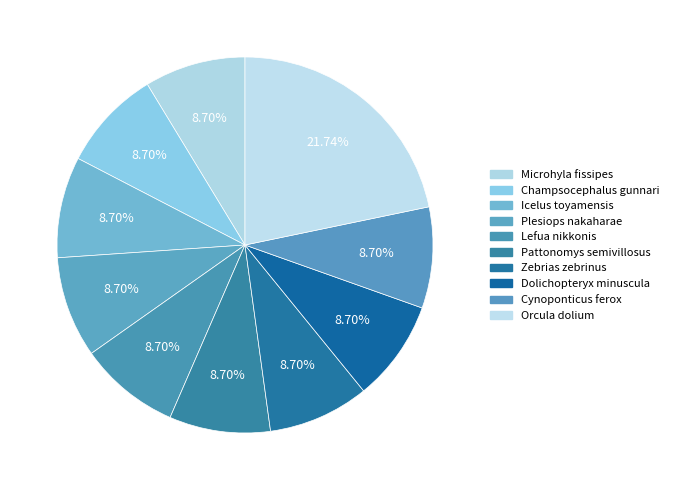

How many segments does this pie chart have?

10